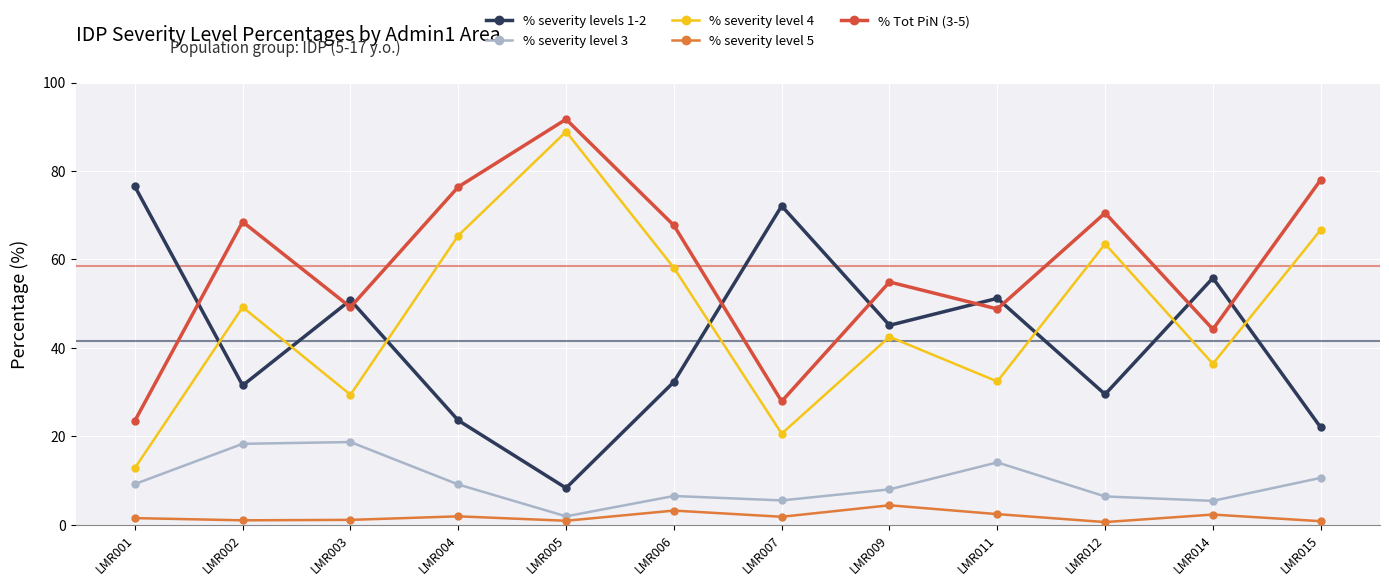

What is the highest value of the % Tot PiN (3-5) series?

91.7